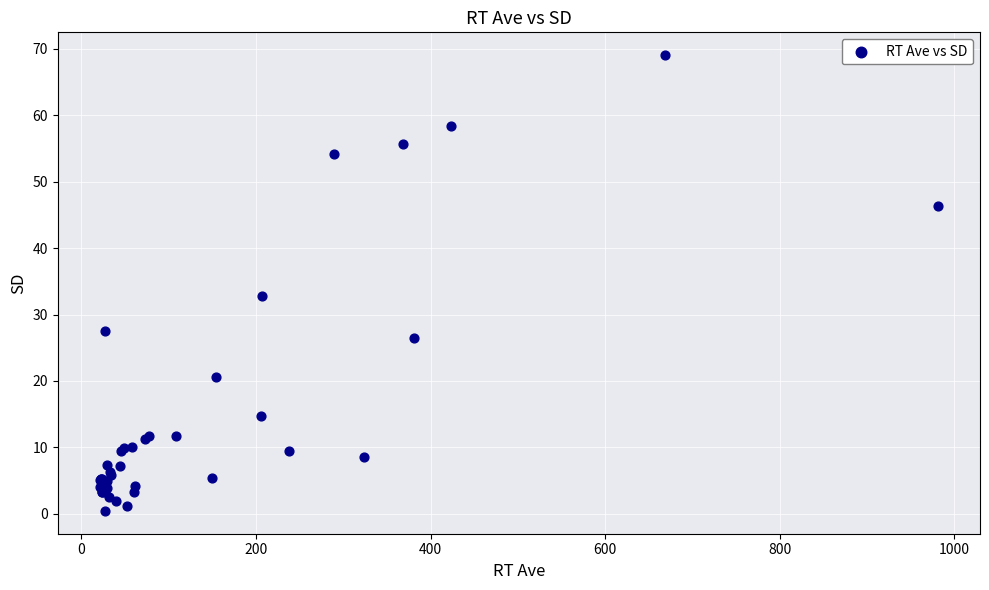

What Y value in the scatter plot is closest to 34?

32.9